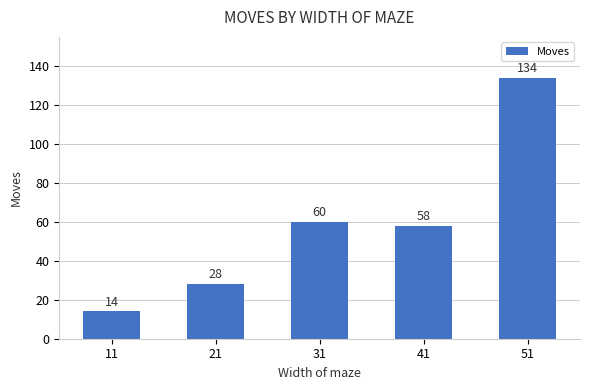

What is the change in value from 41 to 51?

+76